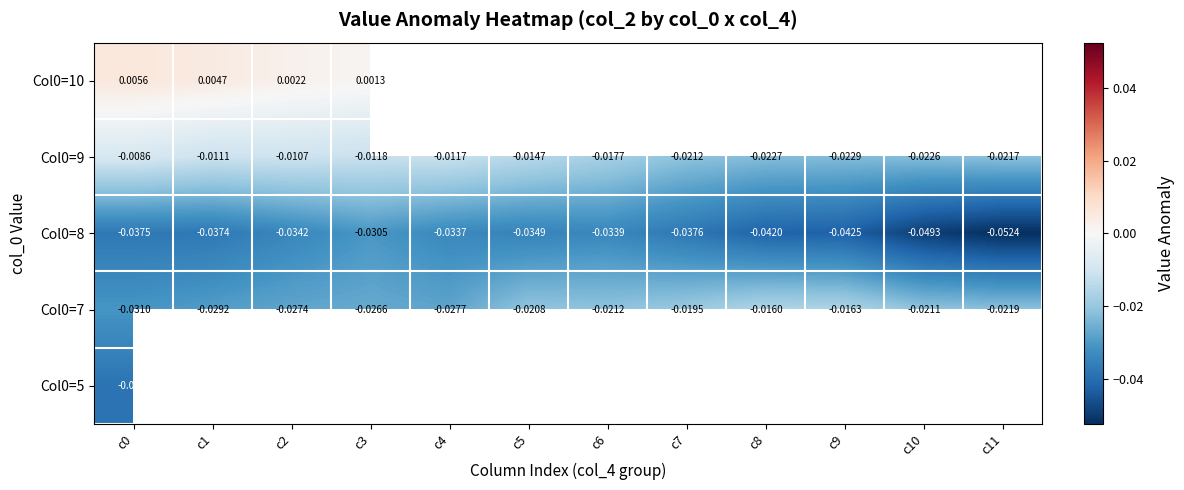

Is the value of Col0=8 at c11 greater than the value of Col0=9 at c11?

No